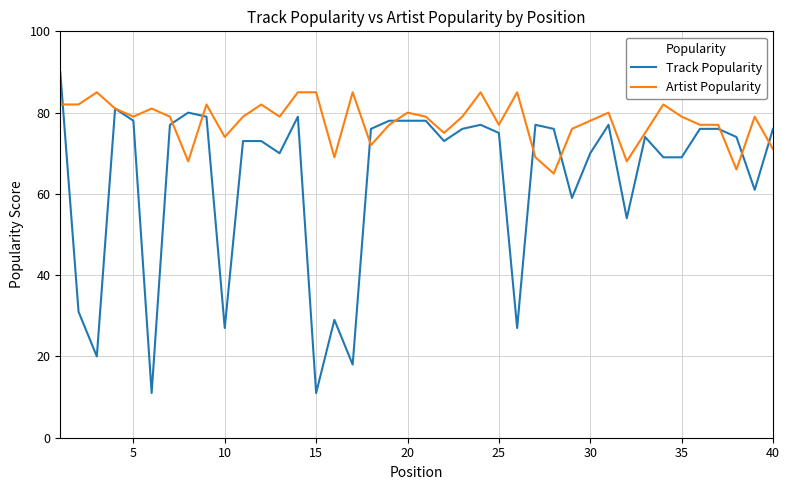

What is the greatest value displayed?

90